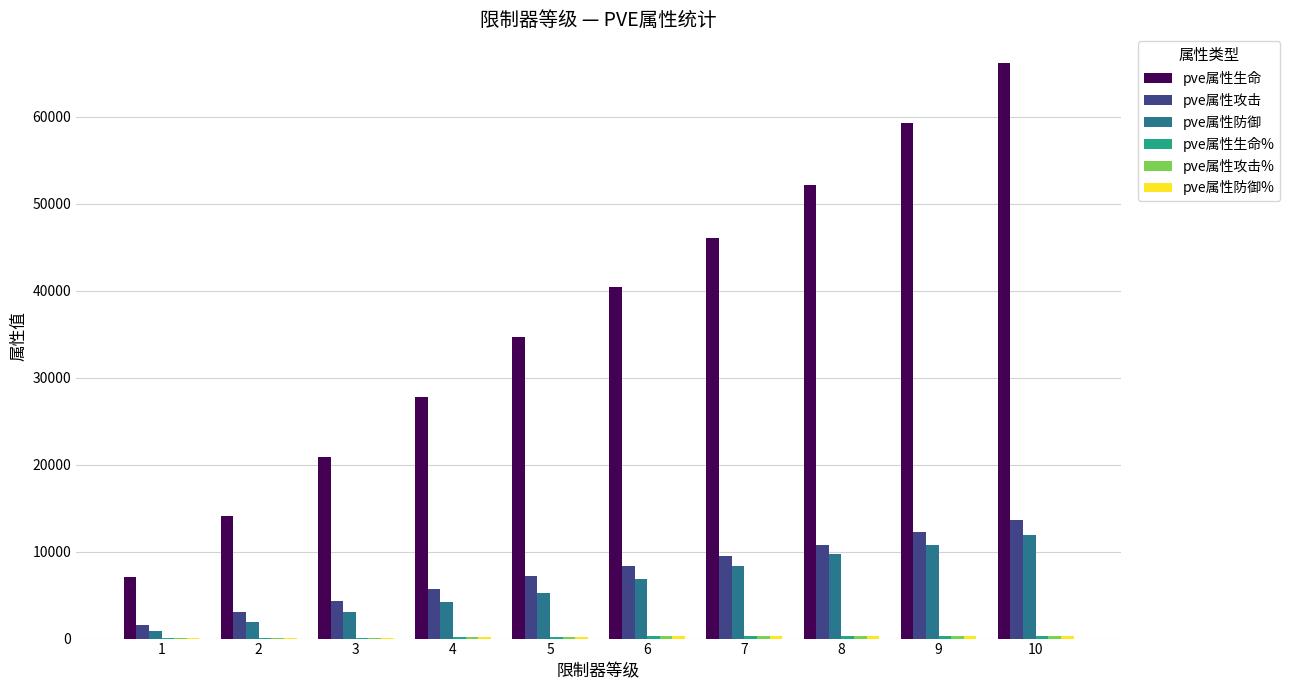

At which category is the sum across all series the highest?

10